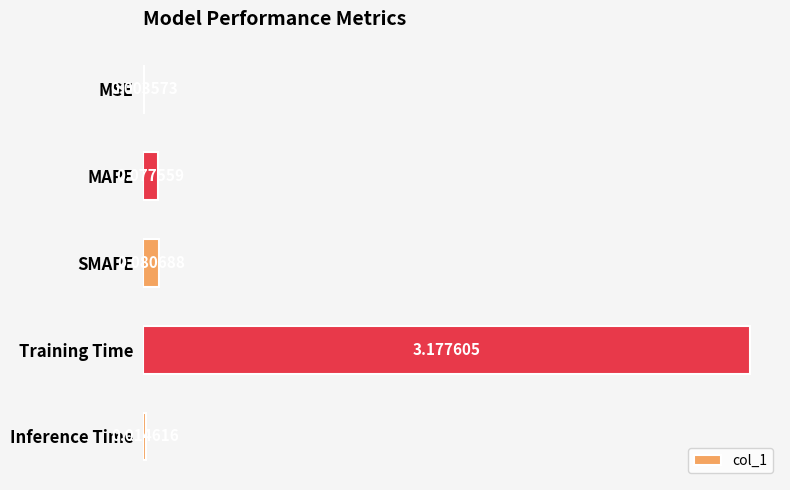

Where is the data nearest to the value 1?

SMAPE